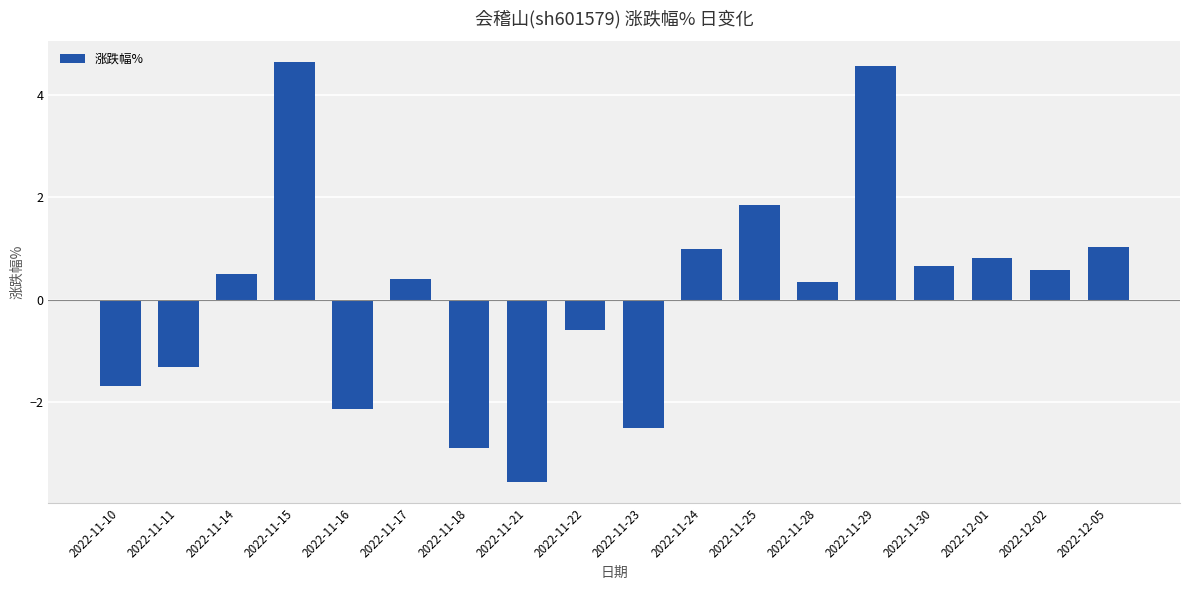

Is it true that the value at 2022-11-28 is 0.3?

True